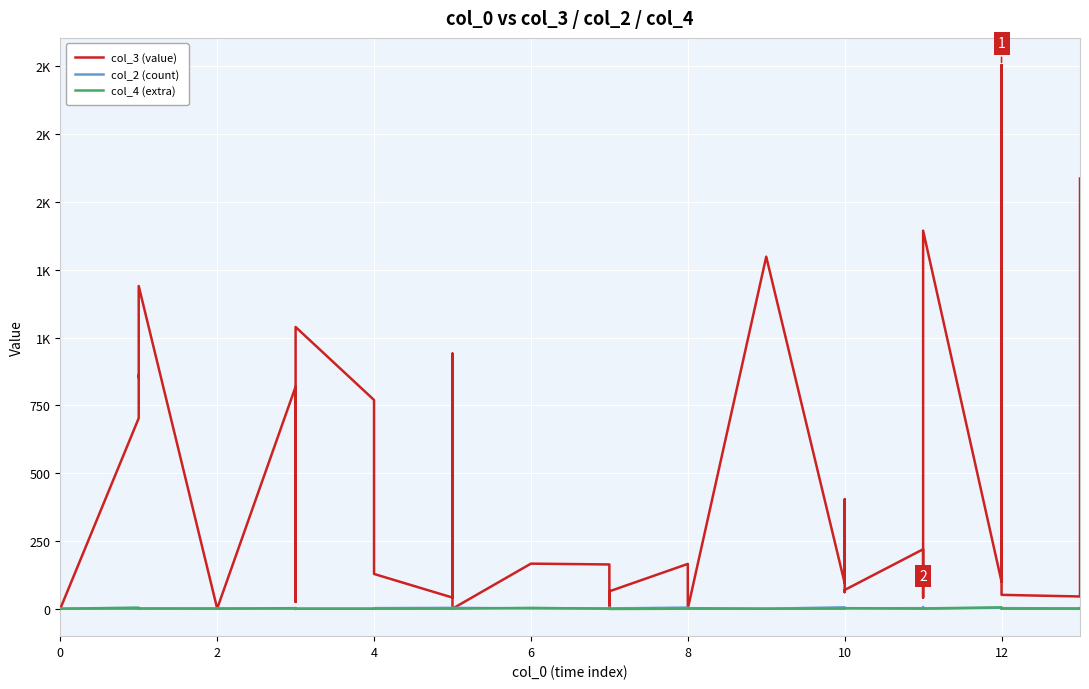

What is the difference between the maximum and second lowest values in the col_4 (extra) series?

6